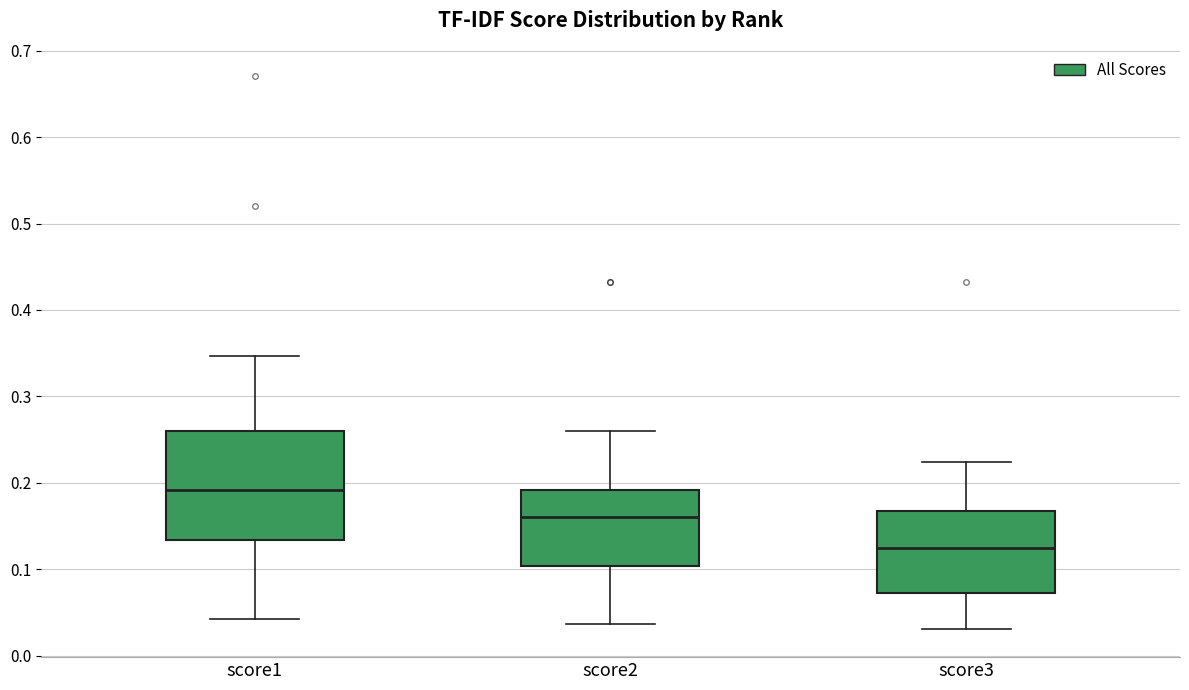

Which box is the tallest, from its lower edge to its upper edge?

score1